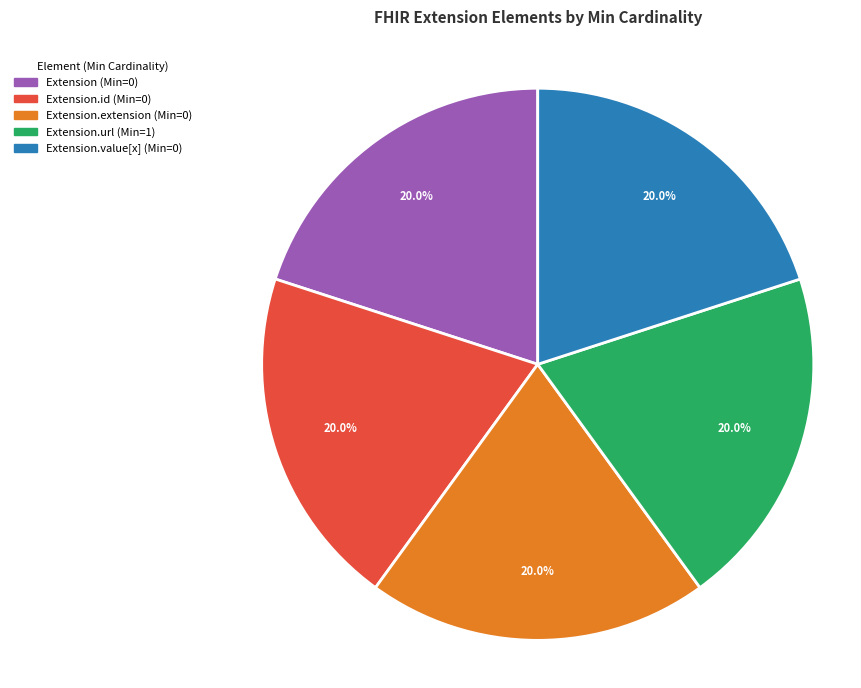

Count the number of slices in the pie.

5